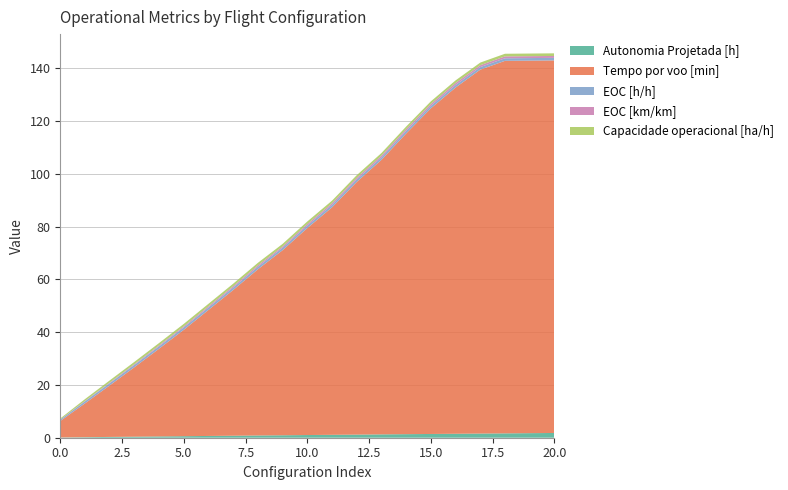

Reading left to right, list all the values displayed in this chart.

Autonomia Projetada [h]: 0=0.1	1=0.2	2=0.3	3=0.4	4=0.5	5=0.6	6=0.7	7=0.8	8=0.8	9=0.9	10=1.0	11=1.1	12=1.2	13=1.3	14=1.4	15=1.4	16=1.5	17=1.6	18=1.6	19=1.7	20=1.8
Tempo por voo [min]: 0=6.2	1=12.8	2=19.5	3=26.3	4=33.2	5=40.3	6=47.8	7=55.2	8=63.0	9=70.1	10=78.4	11=86.2	12=95.7	13=104.0	14=113.9	15=123.3	16=131.1	17=137.8	18=141.1	19=141.1	20=141.1
EOC [h/h]: 0=0.5	1=0.8	2=0.8	3=0.9	4=0.9	5=0.9	6=0.9	7=0.9	8=0.9	9=0.9	10=0.9	11=0.9	12=1.0	13=1.0	14=1.0	15=1.0	16=1.0	17=1.0	18=1.0	19=1.0	20=1.0
EOC [km/km]: 0=0.1	1=0.1	2=0.2	3=0.3	4=0.4	5=0.4	6=0.5	7=0.5	8=0.5	9=0.5	10=0.6	11=0.6	12=0.6	13=0.7	14=0.7	15=0.7	16=0.8	17=0.7	18=0.7	19=0.7	20=0.7
Capacidade operacional [ha/h]: 0=0.4	1=0.7	2=0.8	3=0.9	4=0.9	5=0.9	6=0.9	7=0.9	8=1.0	9=1.0	10=1.0	11=1.0	12=1.0	13=1.0	14=1.0	15=1.0	16=1.0	17=1.0	18=1.0	19=1.0	20=1.0